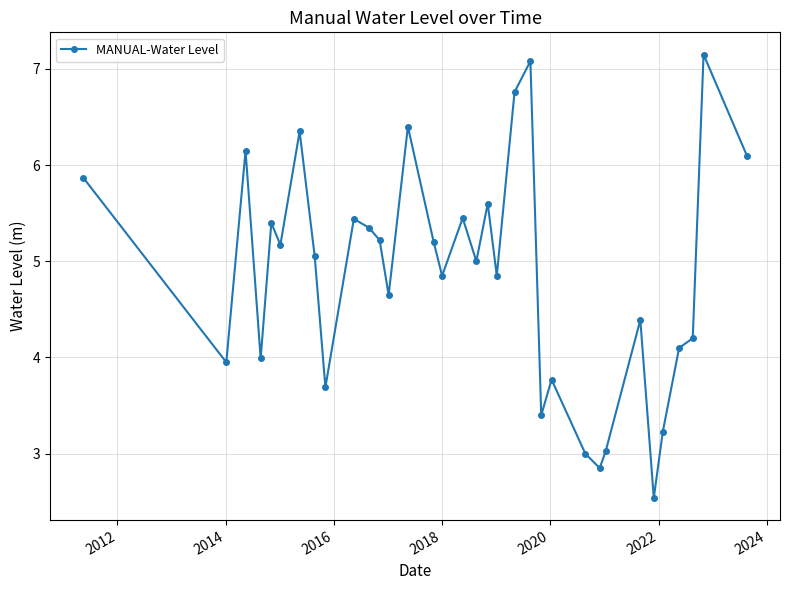

True or false: there are more than 1 points higher than both neighbors.

True